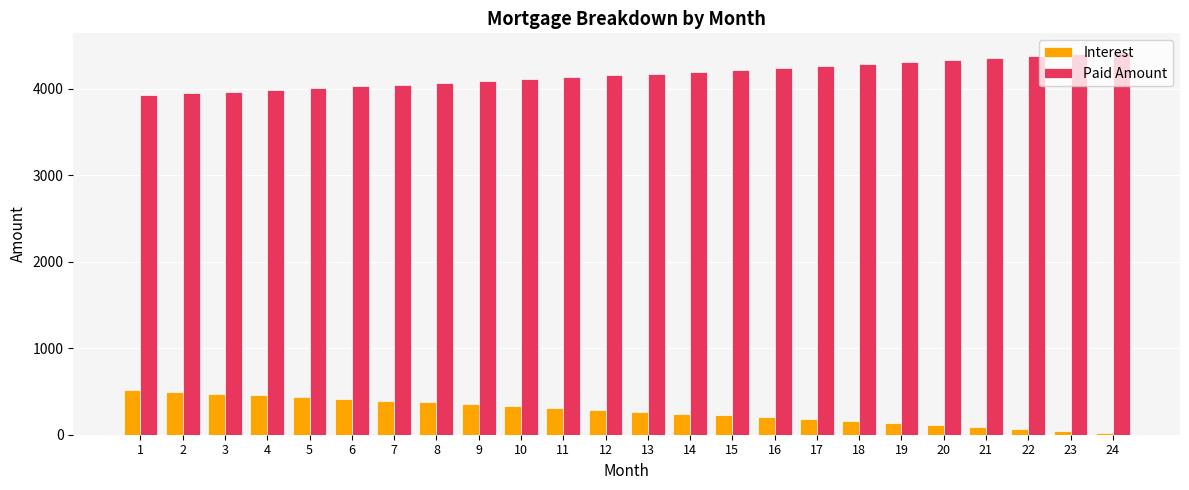

How many values in the Paid Amount series exceed 4174?

12